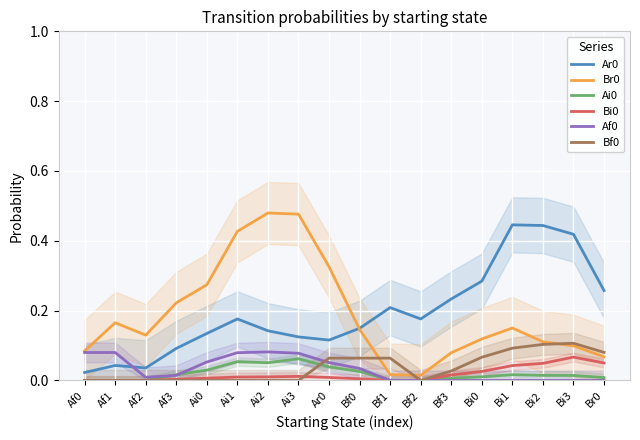

How many interior local peaks does the Bf0 series have?

1